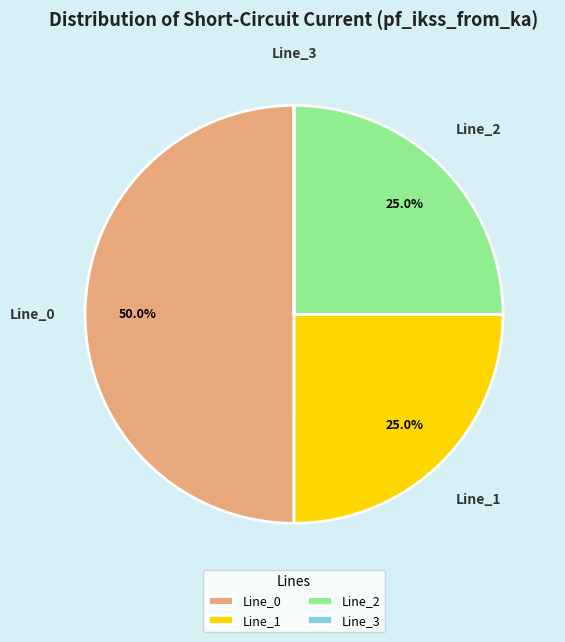

Is Line_1 the majority of the pie?

No